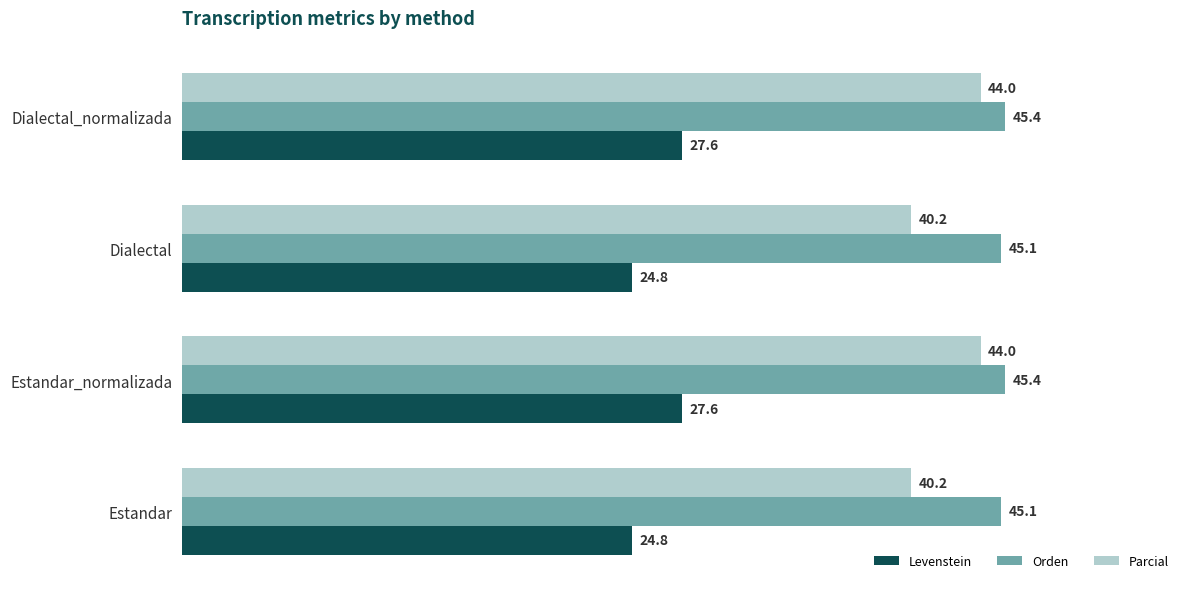

Which series has the largest total across all categories?

Orden